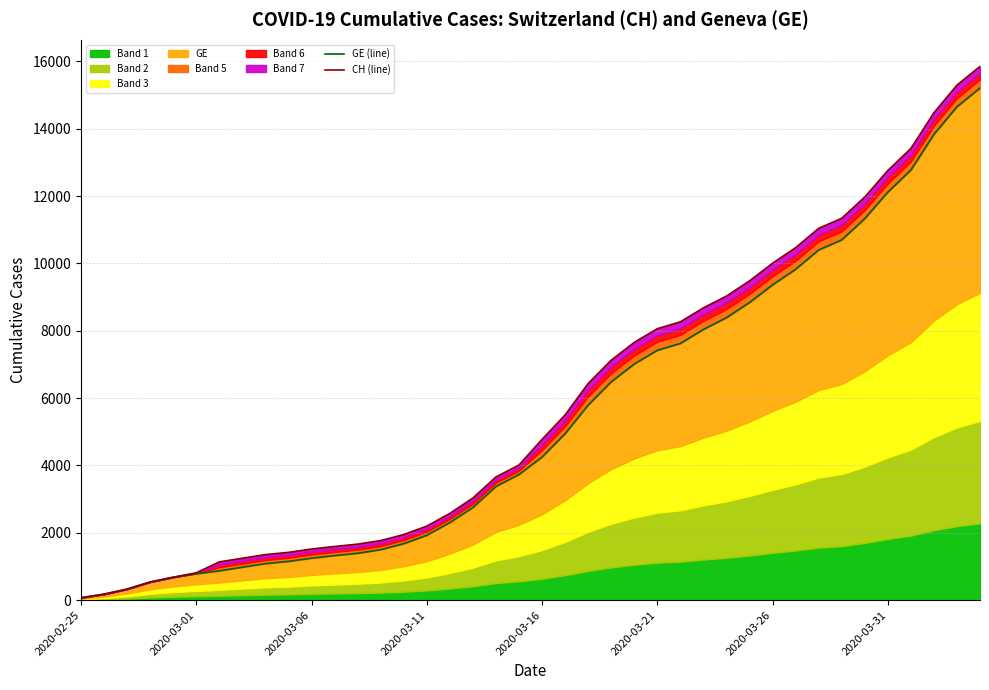

What is the sum of all CH (line) values?

233368